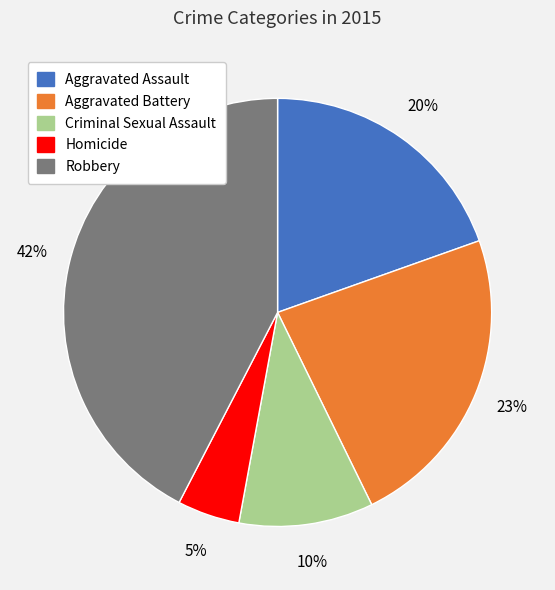

Rank the categories by value from highest to lowest.

Robbery, Aggravated Battery, Aggravated Assault, Criminal Sexual Assault, Homicide